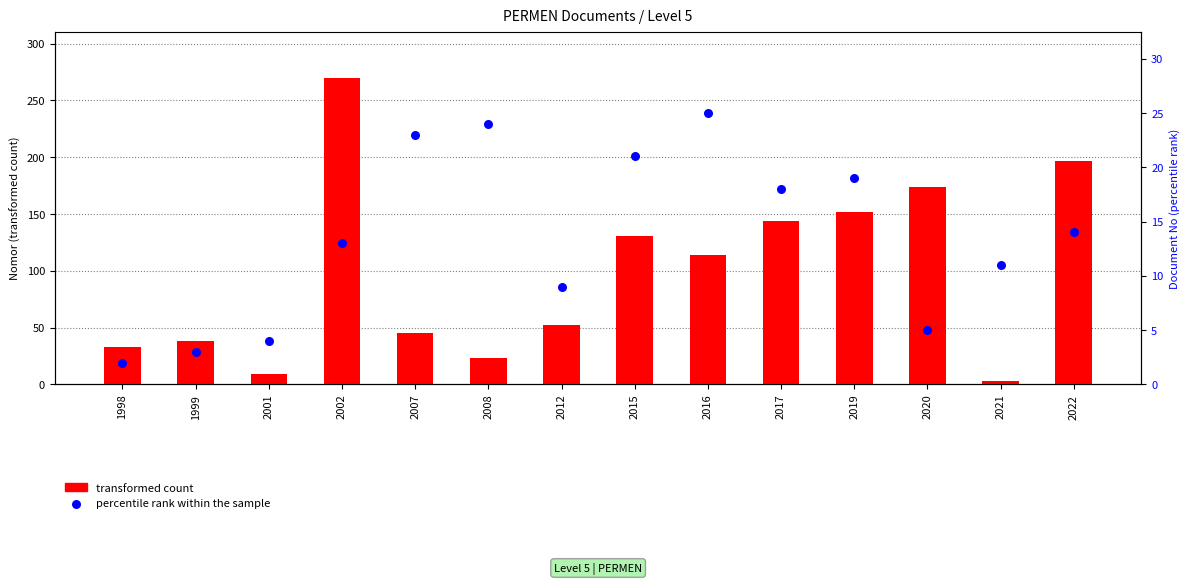

Which series contains the highest Y value?

transformed count